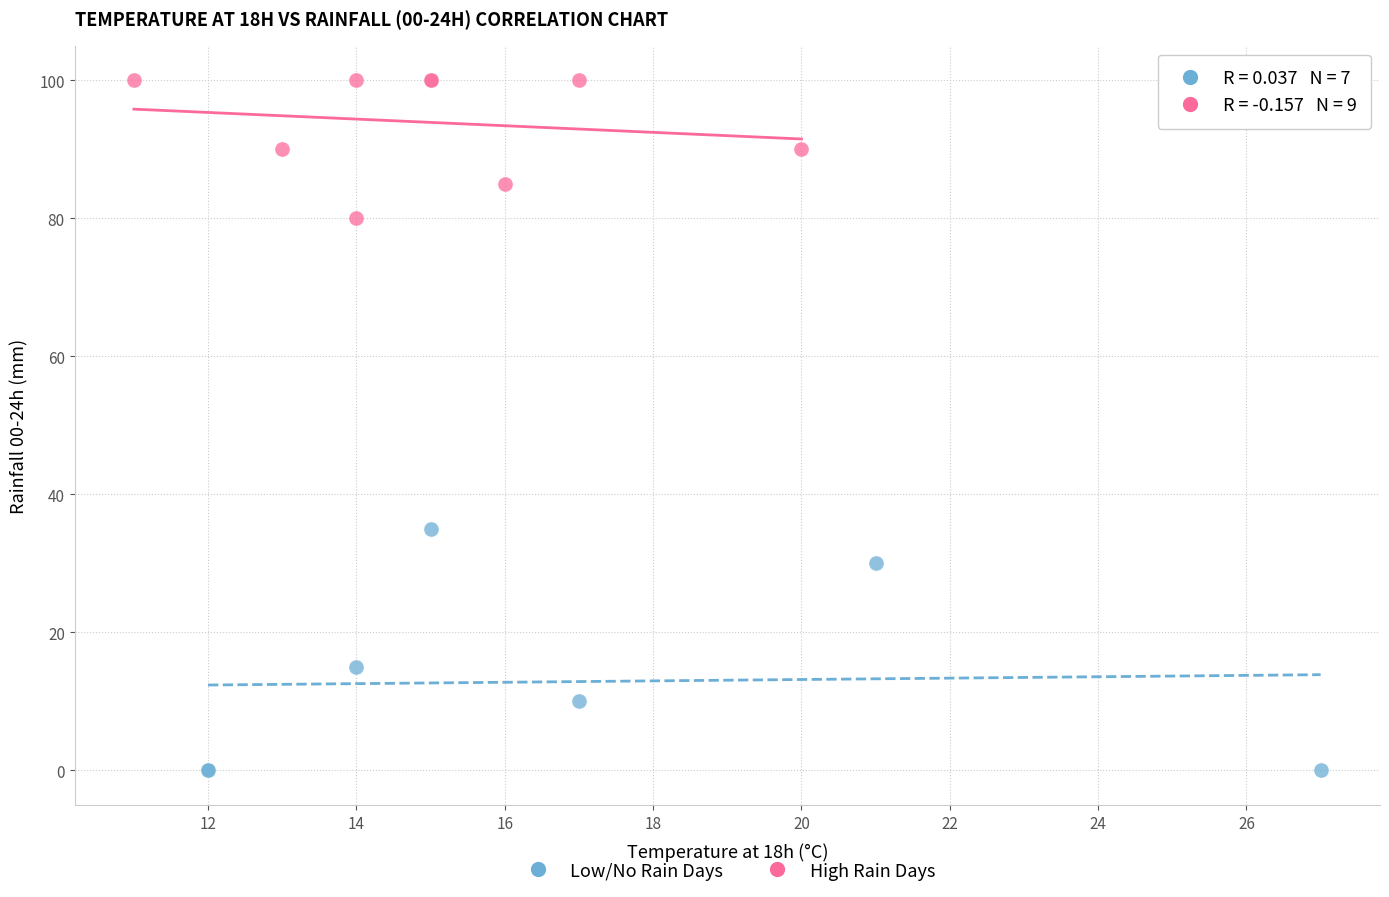

Which series reaches the minimum Y coordinate?

Low/No Rain Days